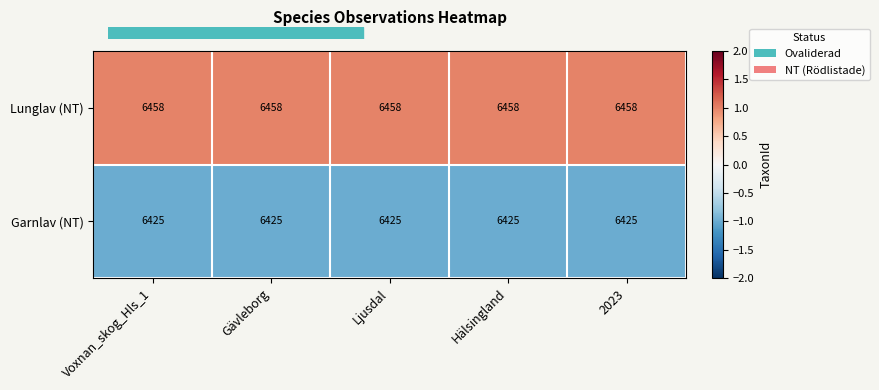

What is the smallest value displayed?

6425